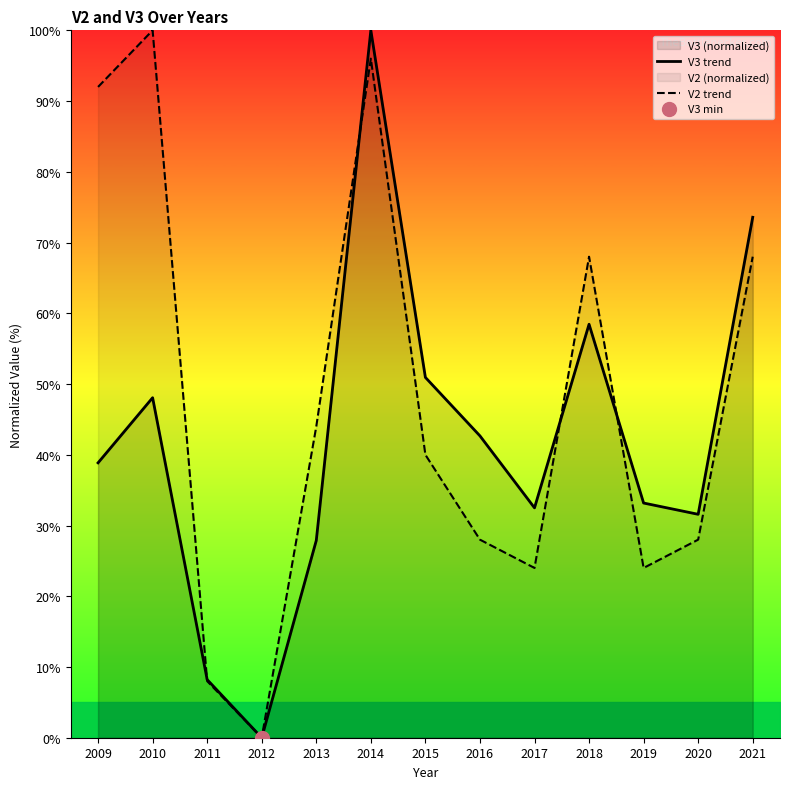

Where is the first local minimum for V2 trend?

2012